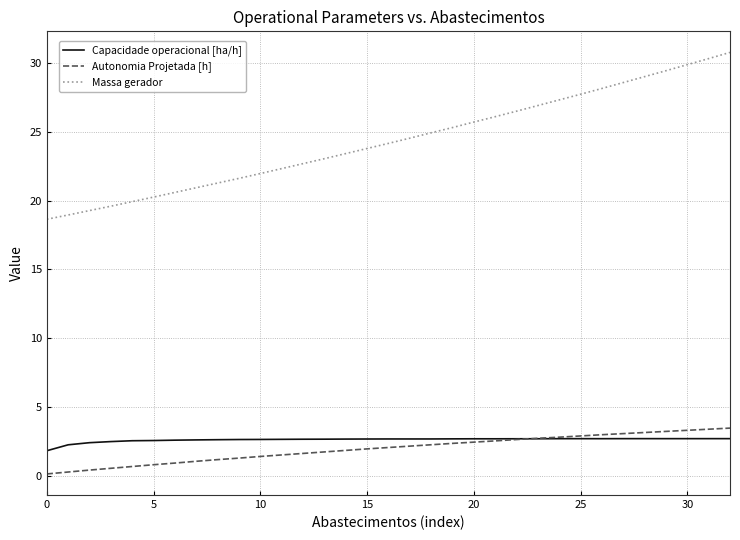

Which series has the largest range (max minus min)?

Massa gerador